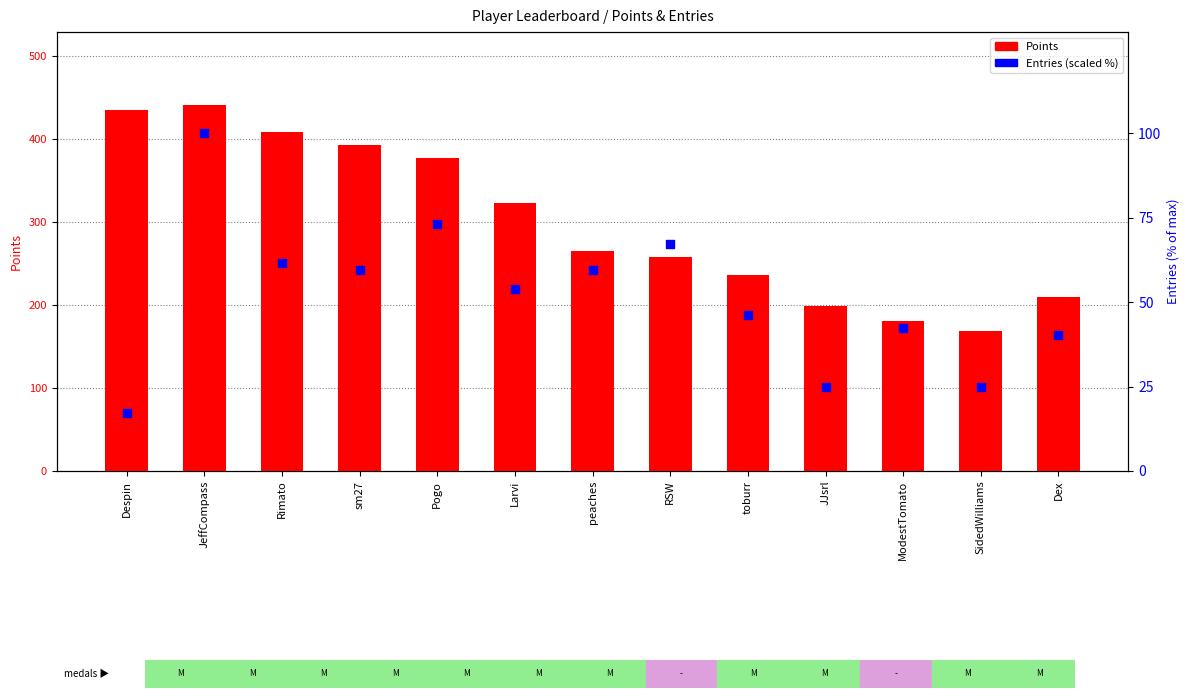

Which series has the largest total across all categories?

Points